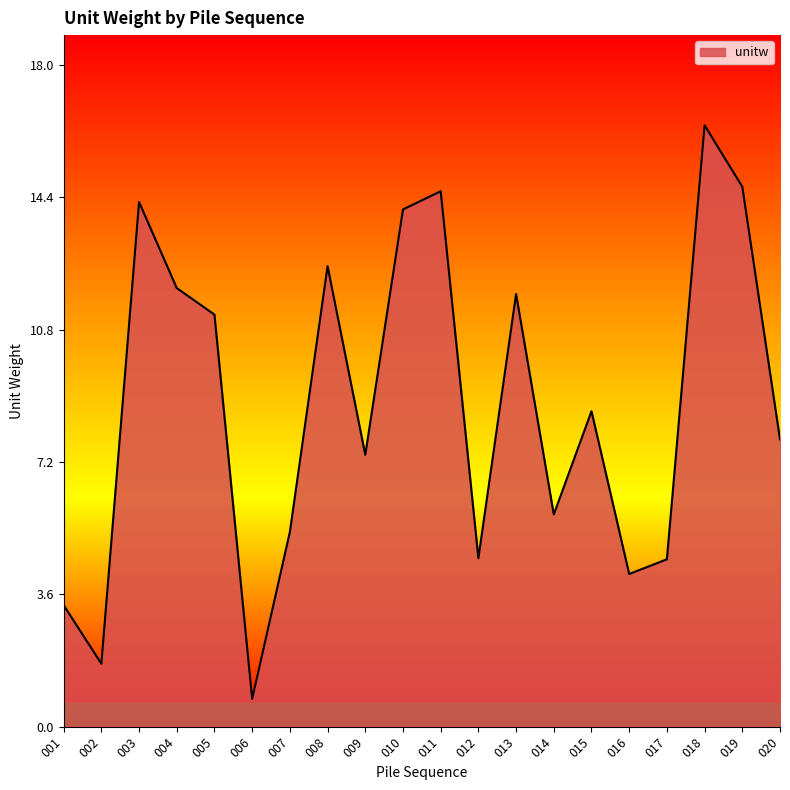

What is the sum of the values at 009 and 016?

11.5